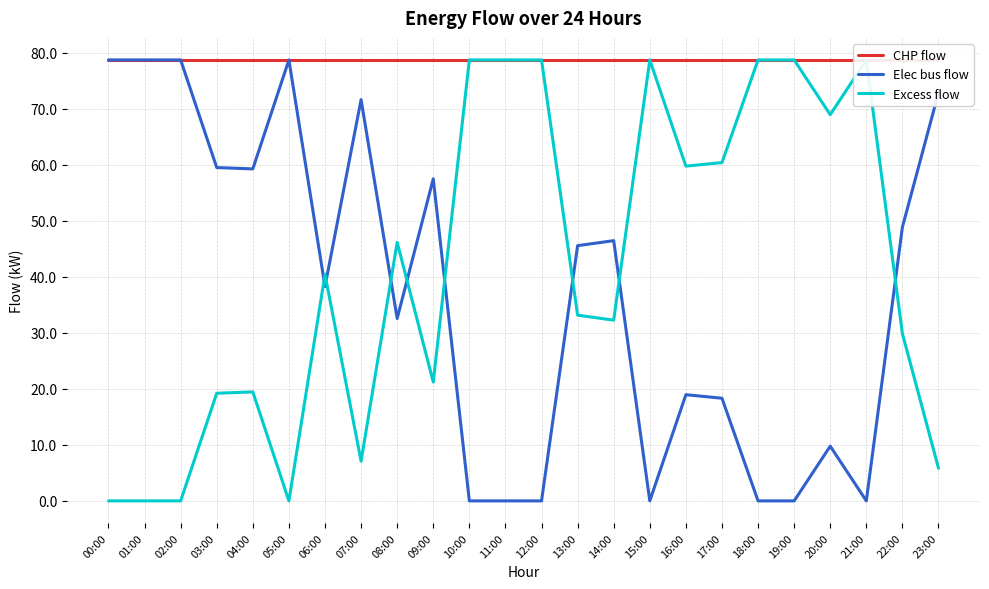

Which series changed the most between 10:00 and 19:00?

CHP flow